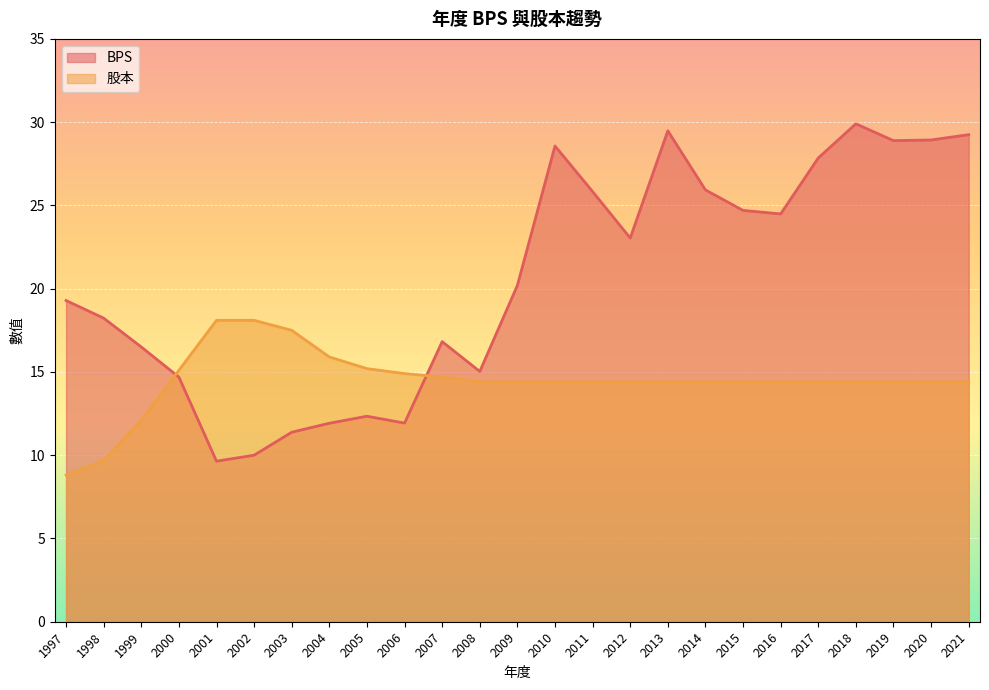

Which series ends up on top after the final intersection of 股本 and BPS?

BPS